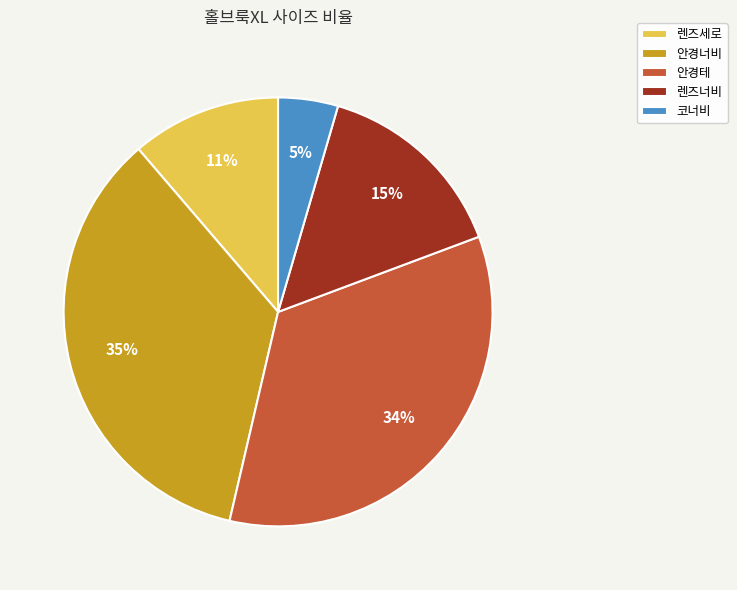

Rank the categories by value from lowest to highest.

코너비, 렌즈세로, 렌즈너비, 안경테, 안경너비